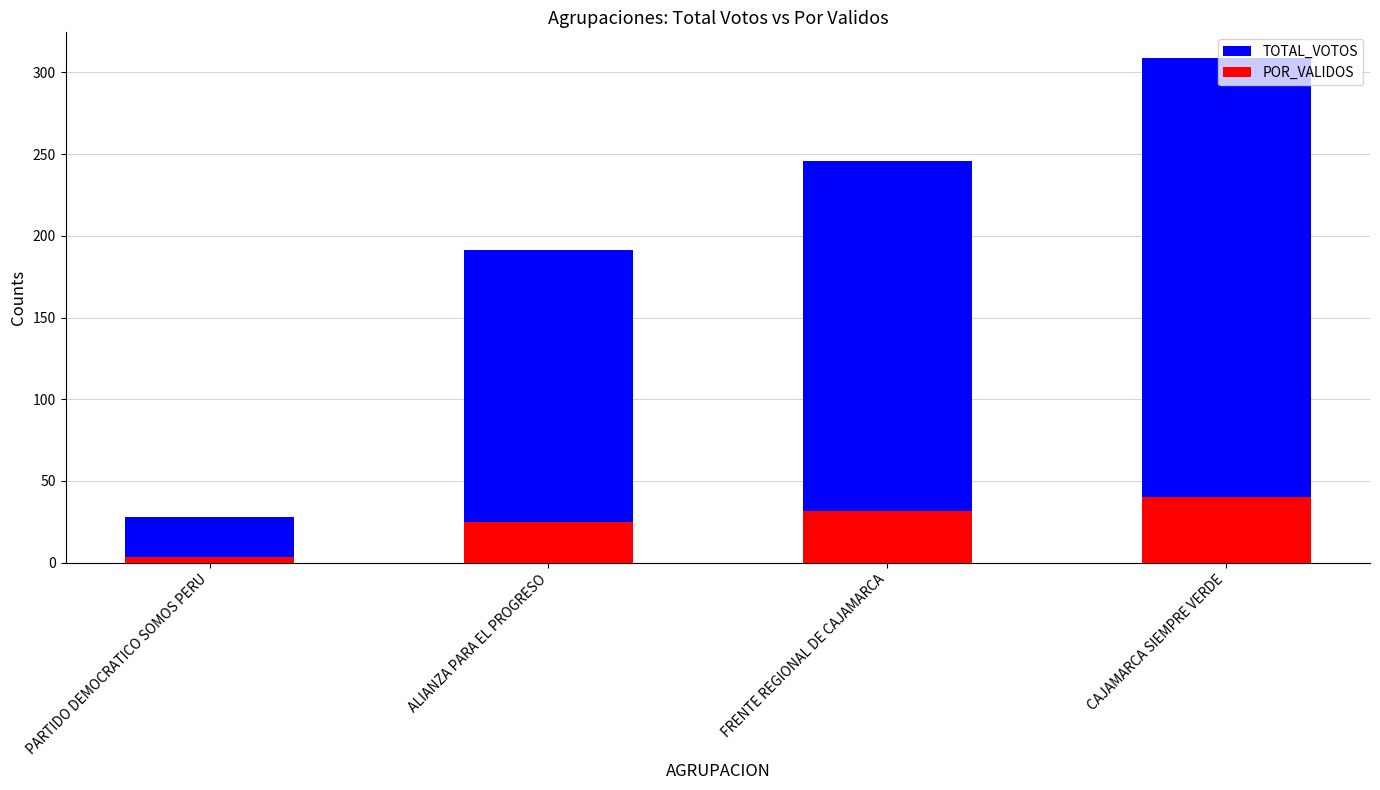

List the series in order of their overall mean, lowest first.

POR_VALIDOS, TOTAL_VOTOS